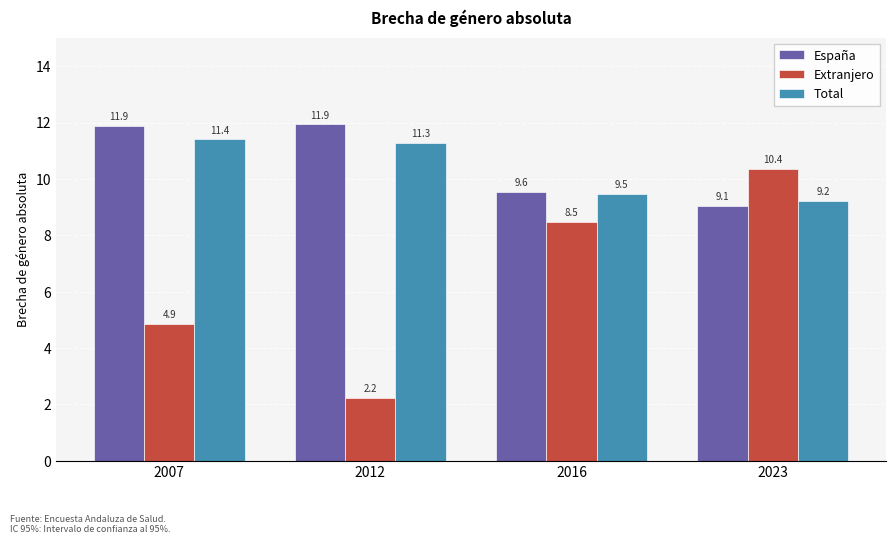

Which series changed the most between 2012 and 2023?

Extranjero